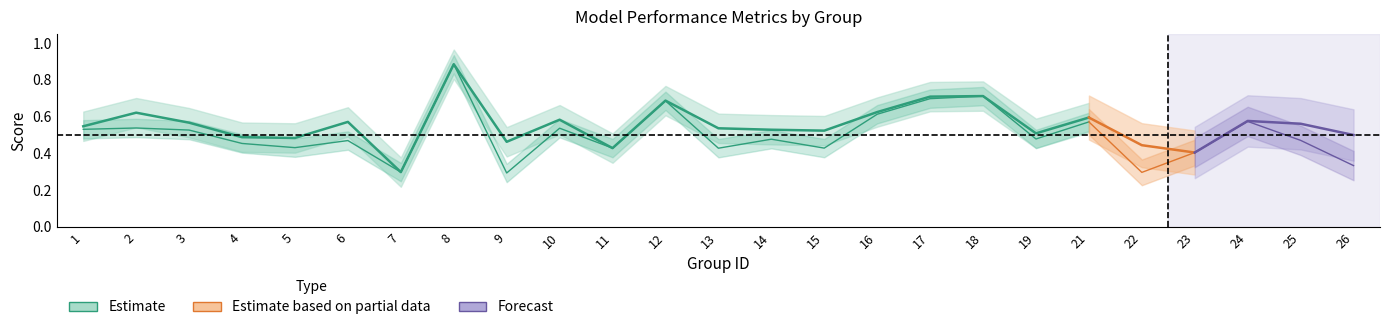

How many distinct data groups are displayed?

3